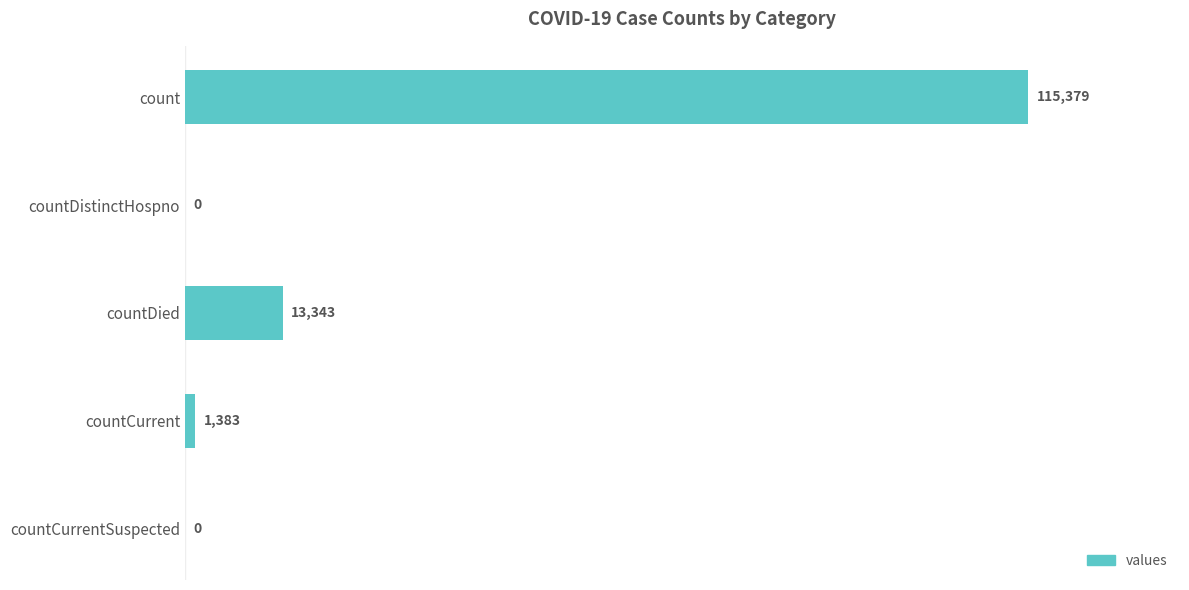

Is it true that the value at count is 115379?

True